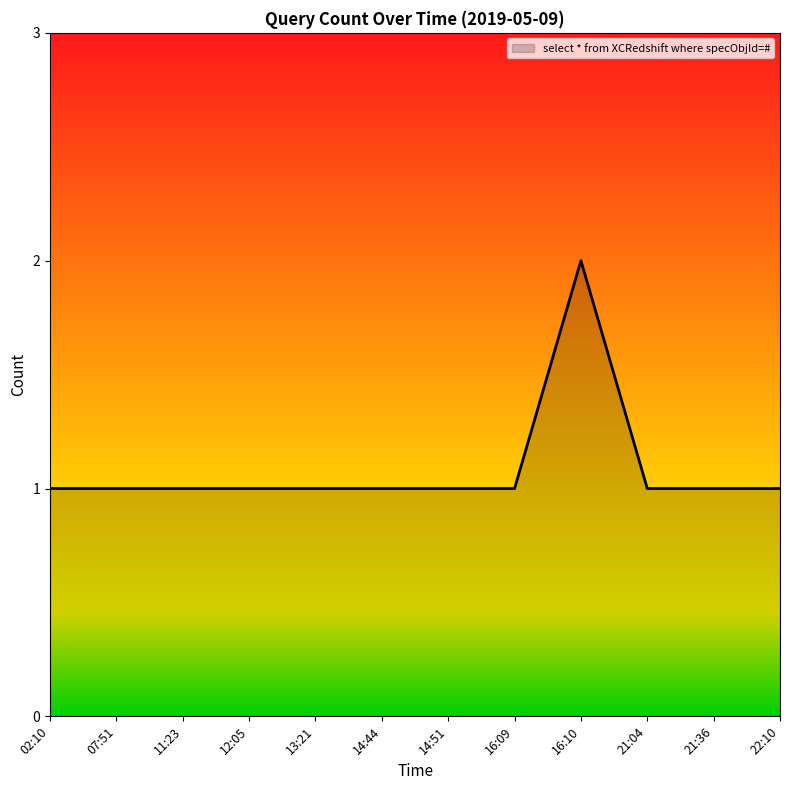

Reading left to right, extract all data points from this chart.

02:10=1	07:51=1	11:23=1	12:05=1	13:21=1	14:44=1	14:51=1	16:09=1	16:10=2	21:04=1	21:36=1	22:10=1